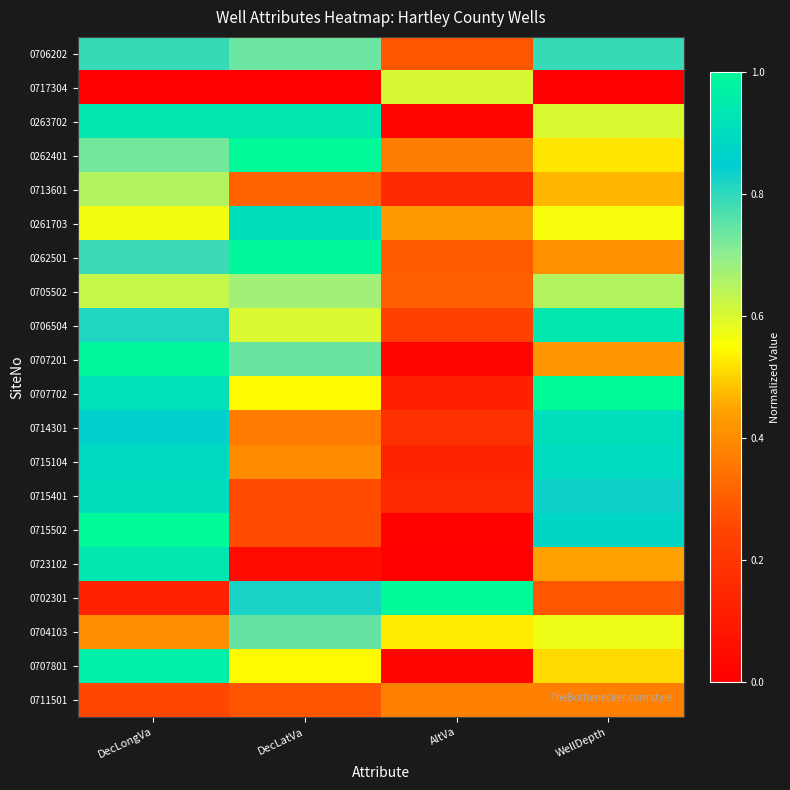

What is the spread (max minus min) of values at AltVa?

1.0